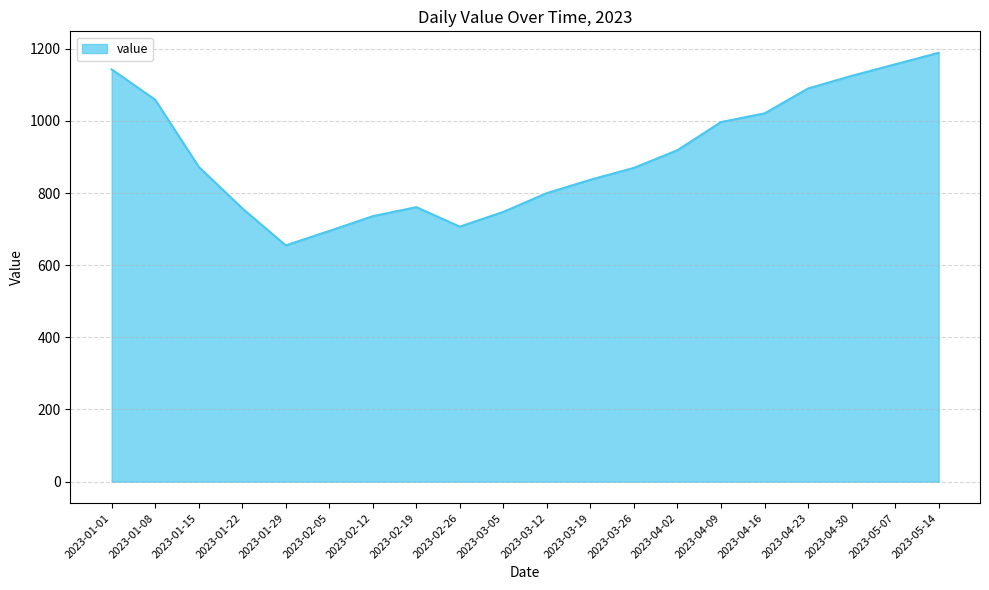

Is it true that the value at 2023-05-14 is 1189?

True